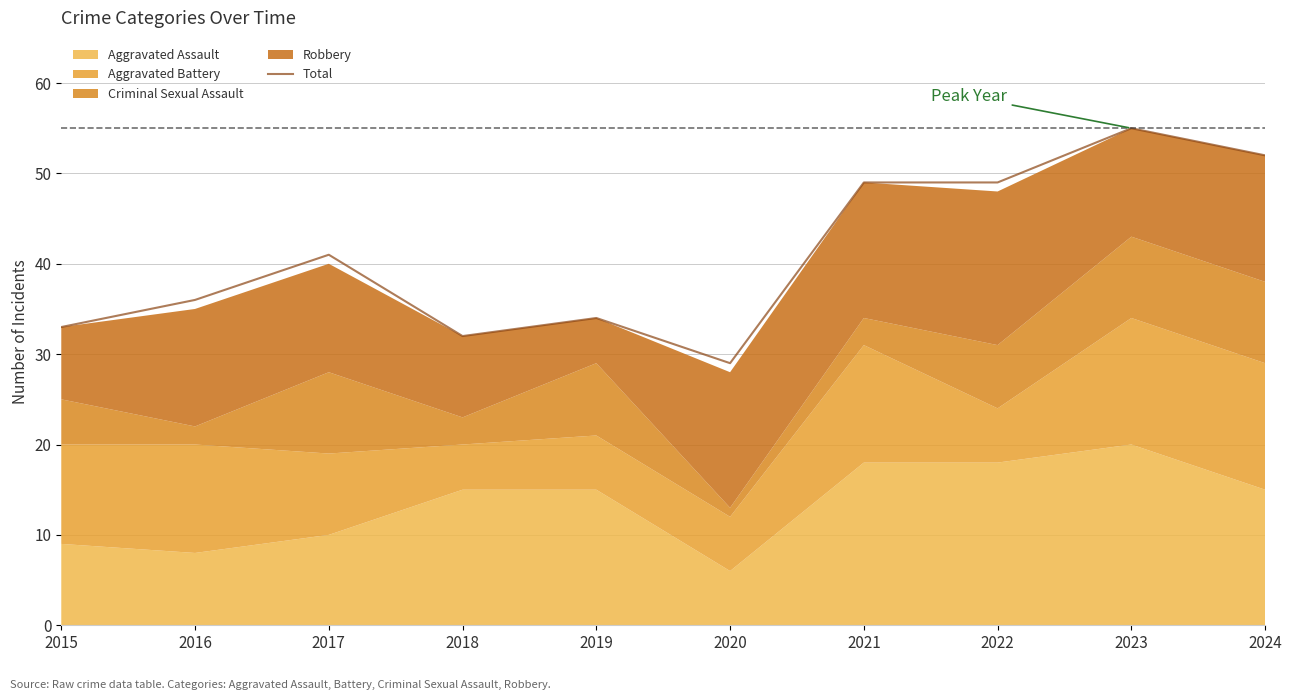

The value at 2021 is 12. True or false?

False